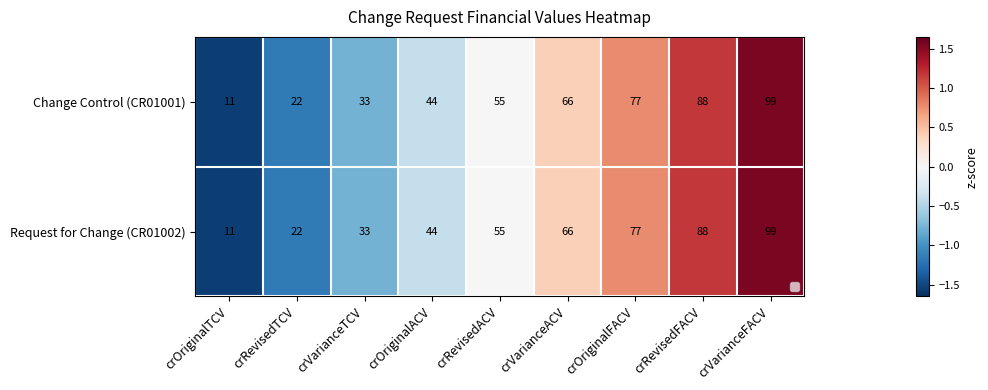

At which category does the chart reach its peak across all series?

crVarianceFACV